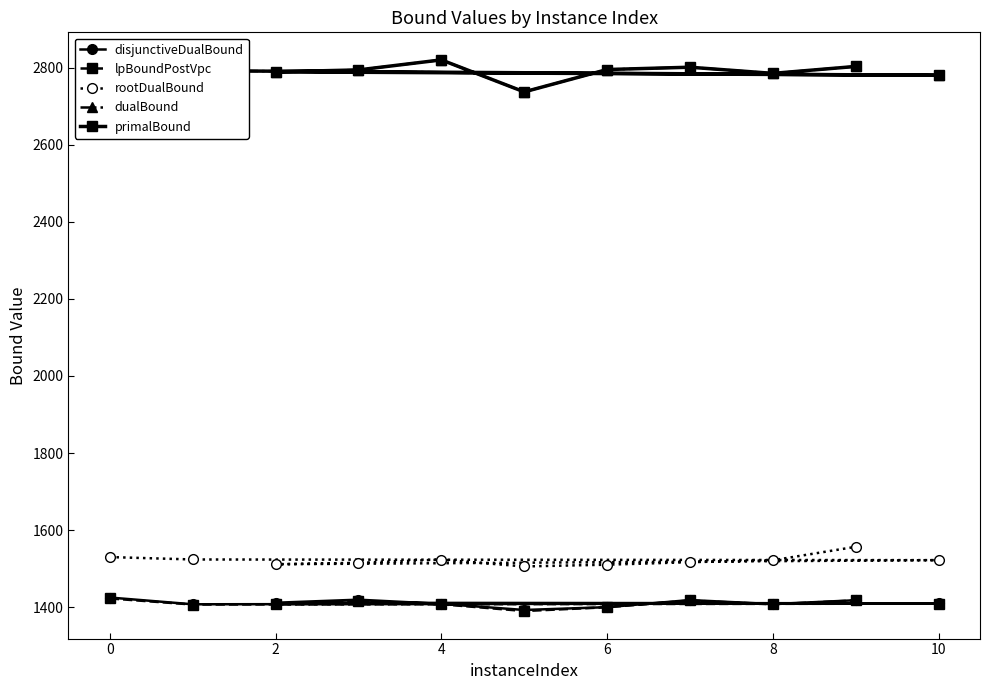

True or false: primalBound has a value of 2785.0 at 8.

True